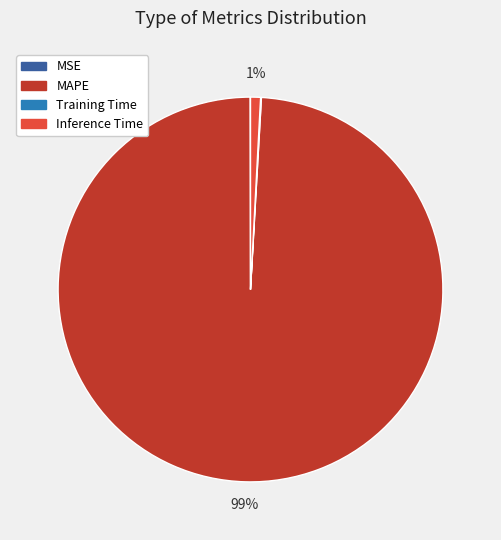

To the nearest percent, what is the average slice percentage?

25%